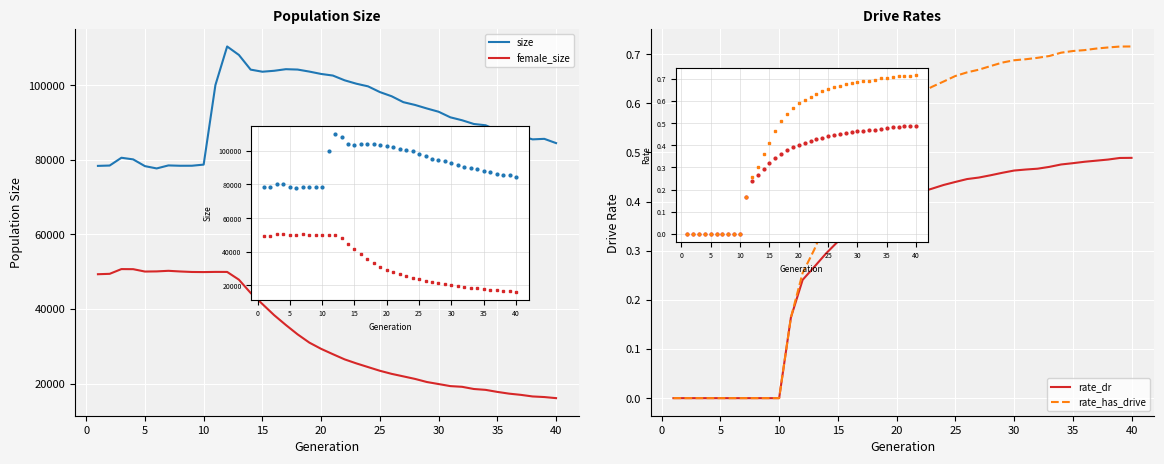

True or false: female_size and rate_dr intersect in this chart.

False